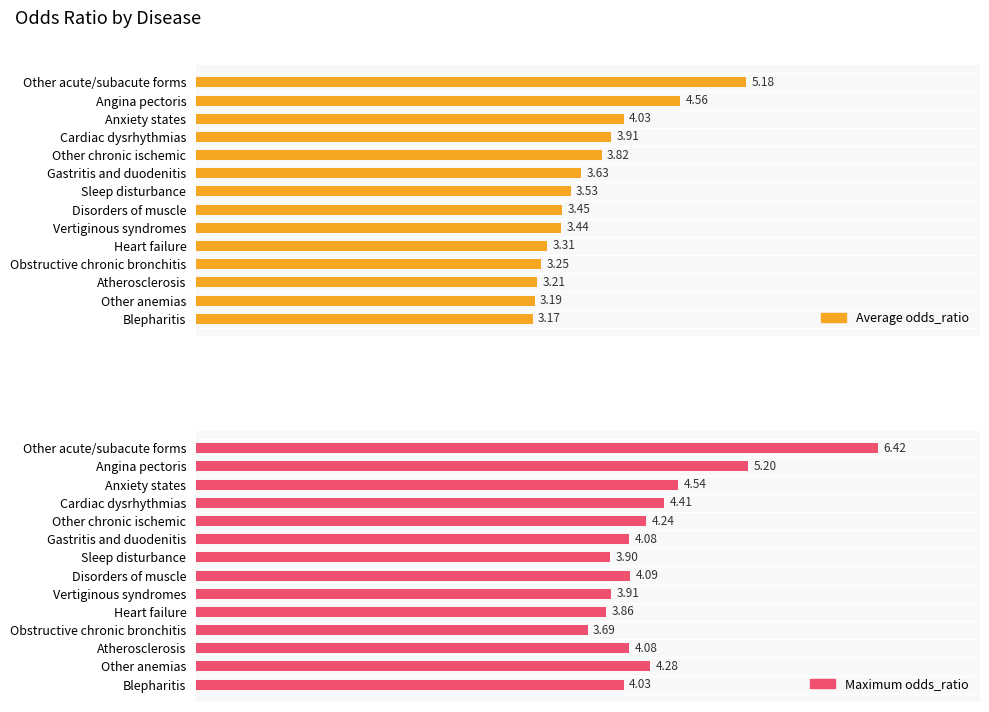

Rank the series by their average value, from lowest to highest.

Average odds_ratio, Maximum odds_ratio